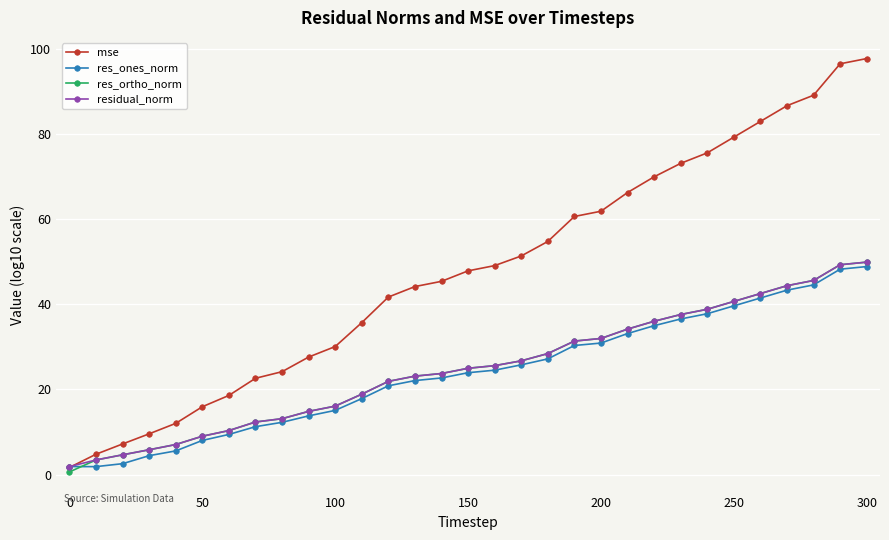

Which series has the largest total across all categories?

mse